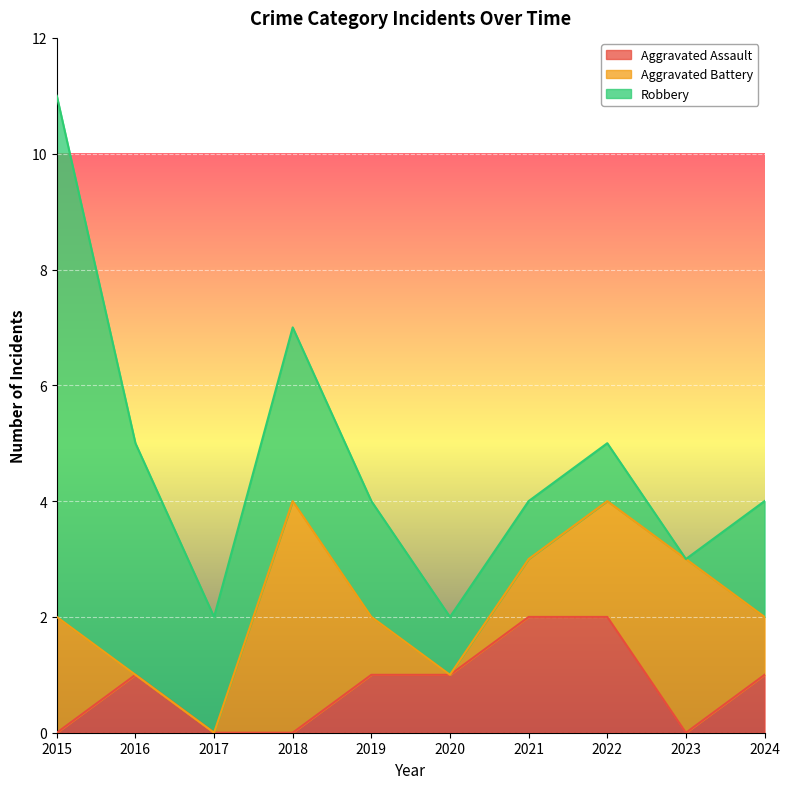

True or false: Aggravated Assault has a value of 1 at 2020.

False